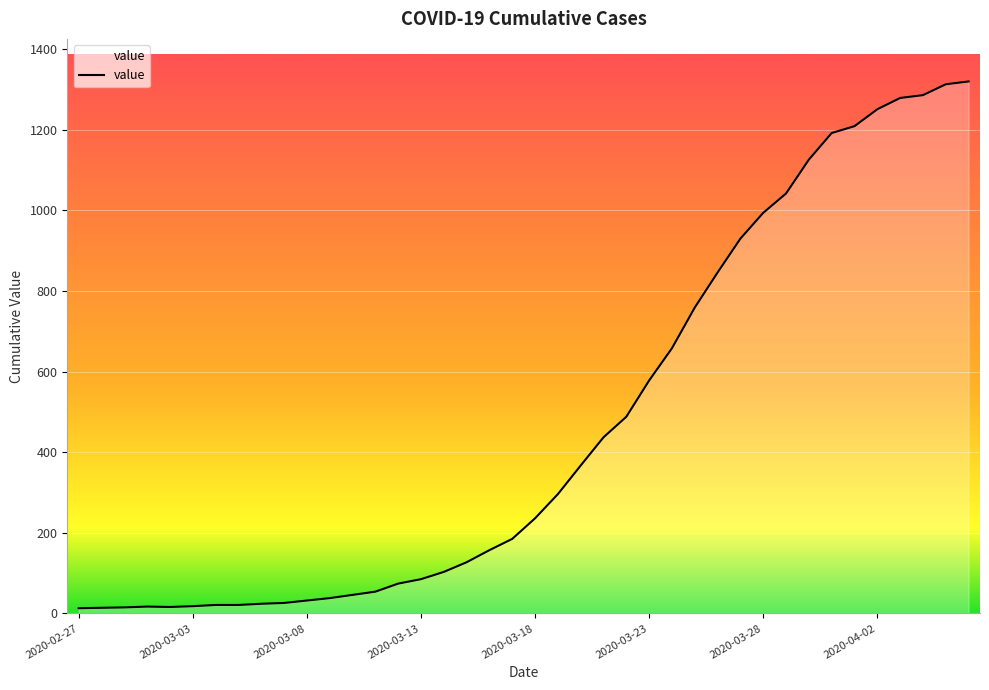

How many lines are shown in the chart?

1